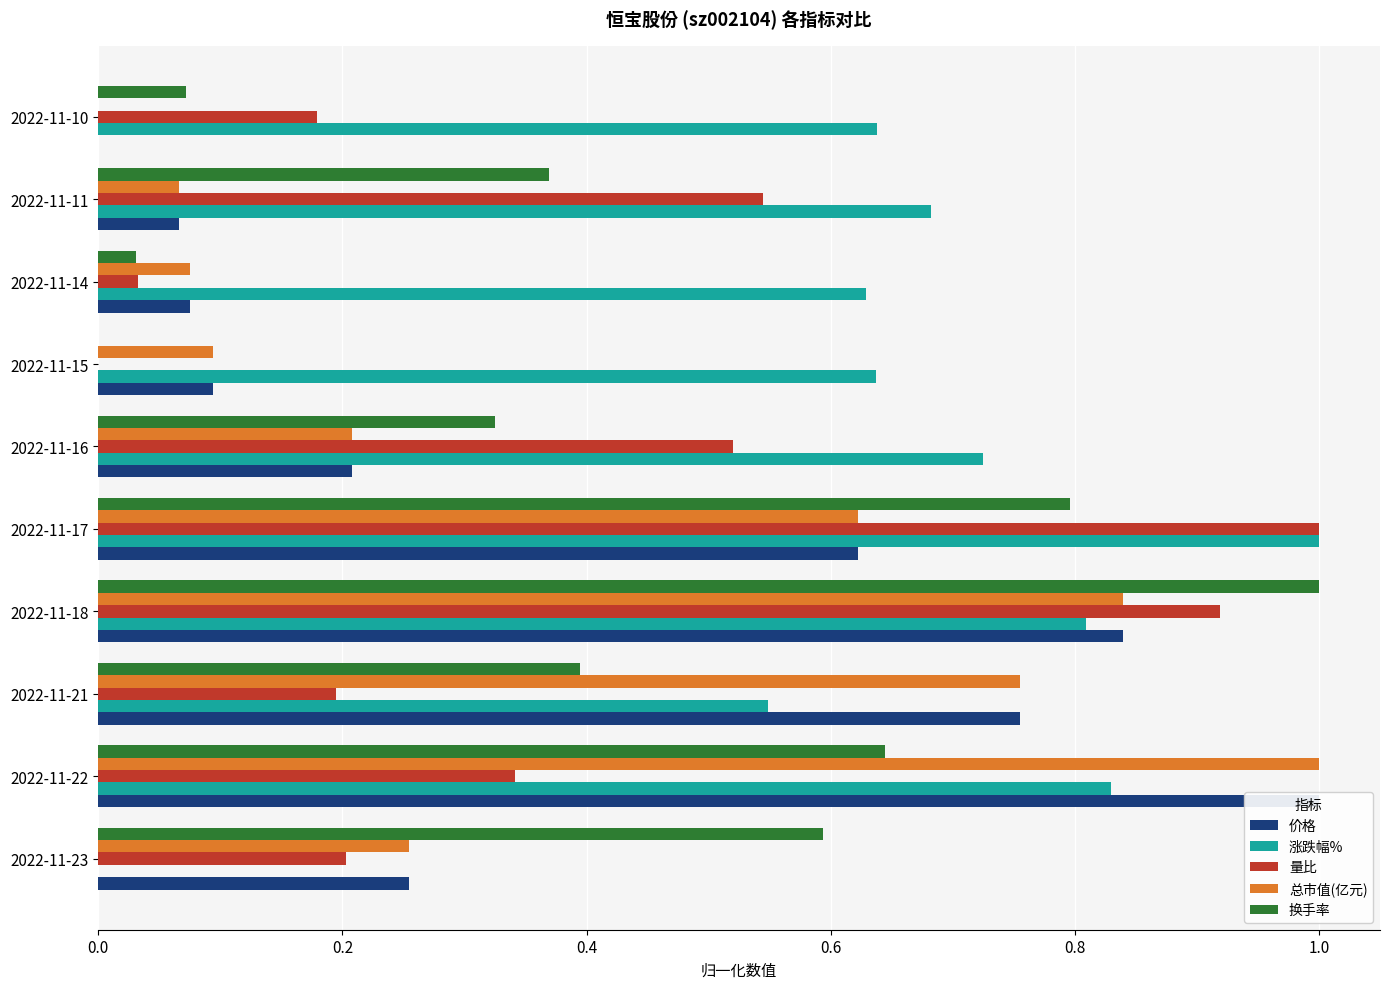

At how many categories does at least one series exceed 0?

10